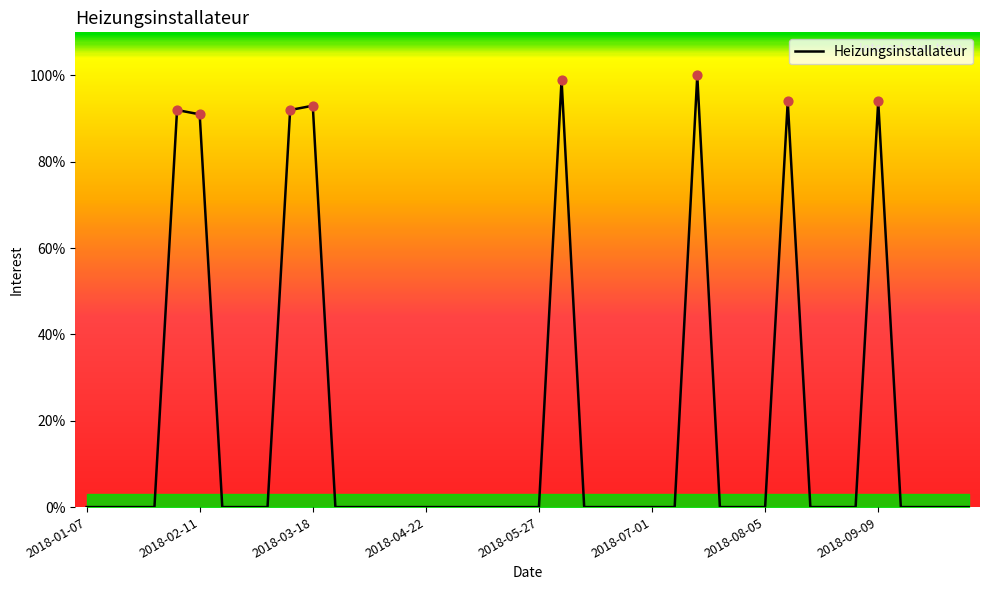

What is the difference between the maximum and minimum values?

100